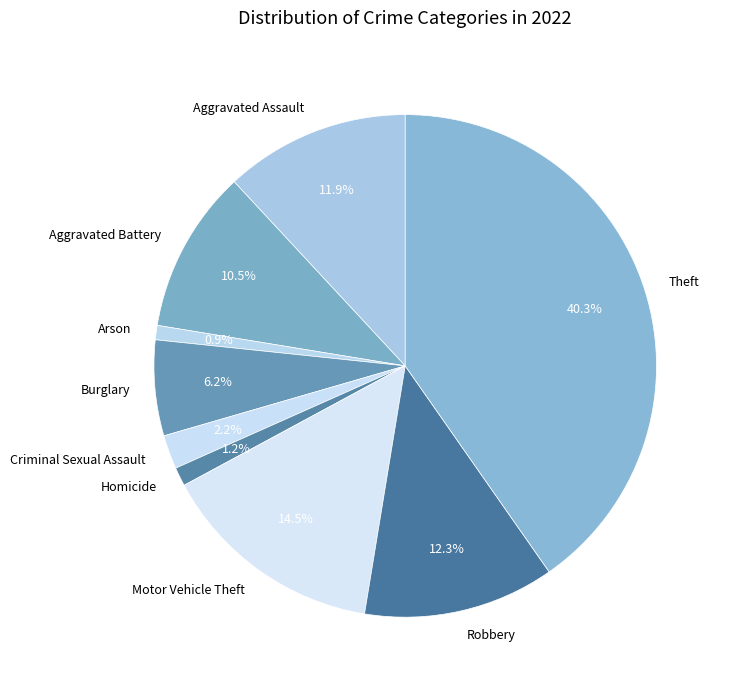

How many slices are in this pie chart?

9